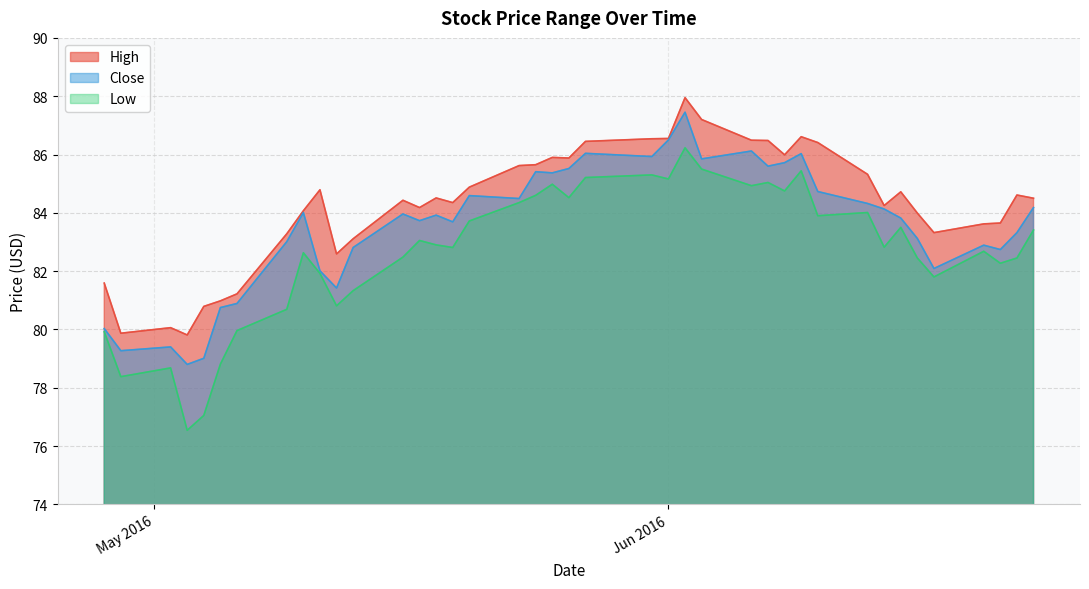

At which category does the chart reach its peak across all series?

2016-06-02